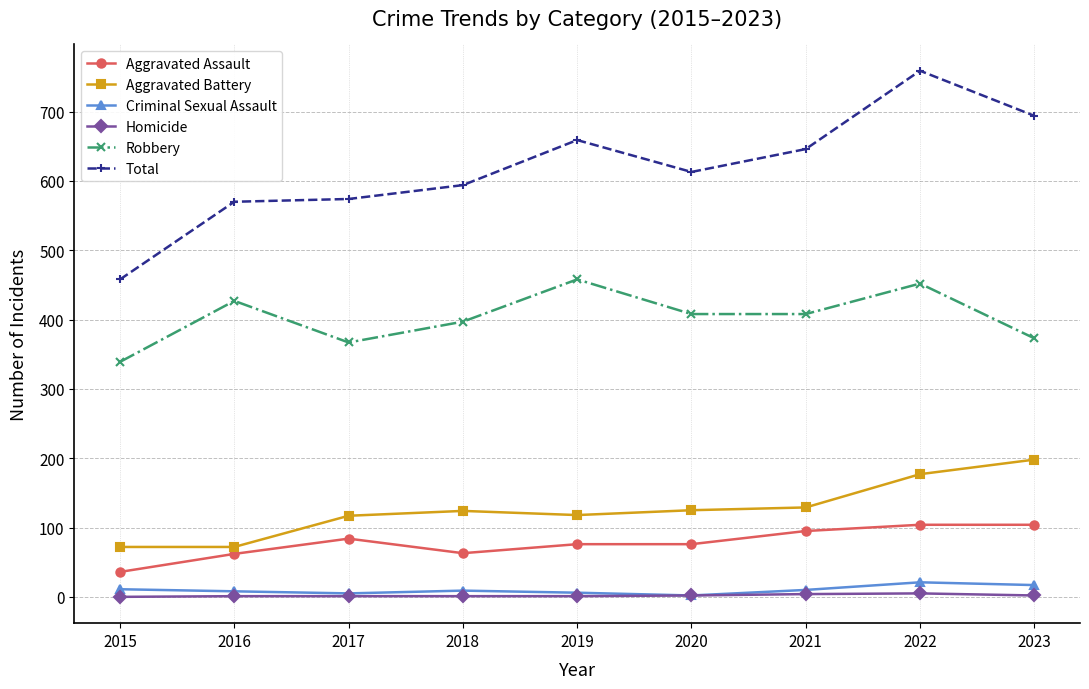

The value of Aggravated Battery at 2019 is 118. True or false?

True